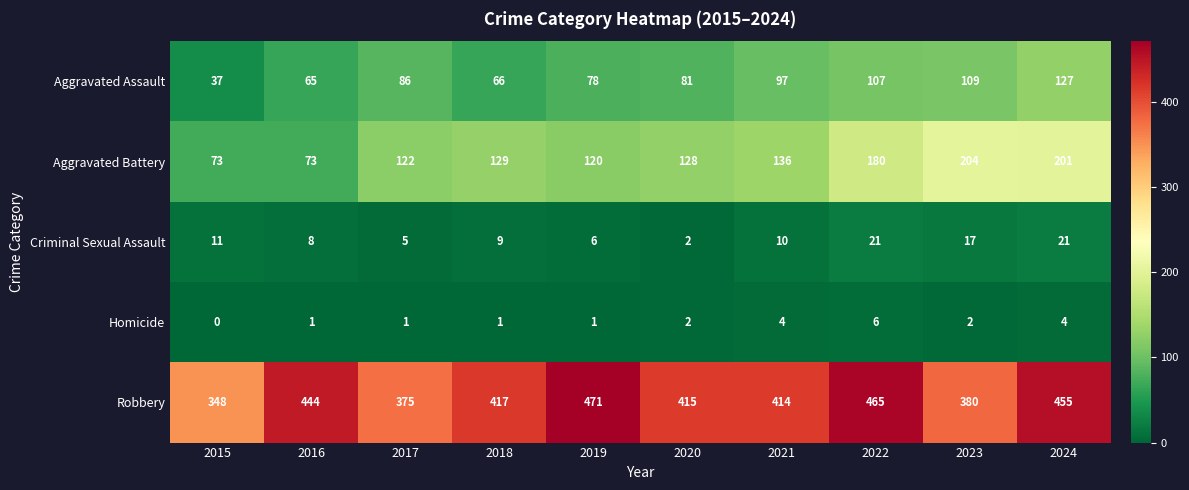

At which category is the sum across all series the highest?

2024